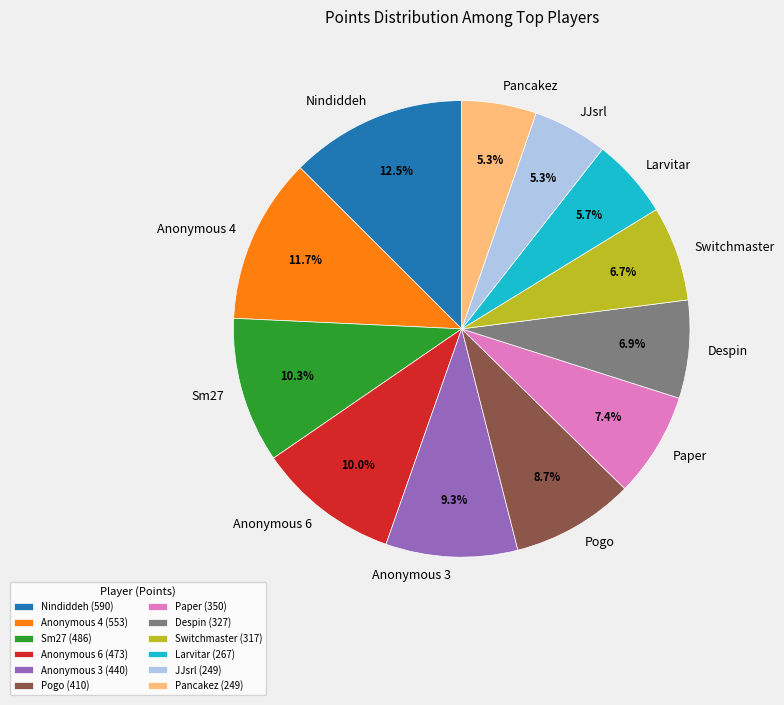

What is the largest slice in the pie chart?

Nindiddeh